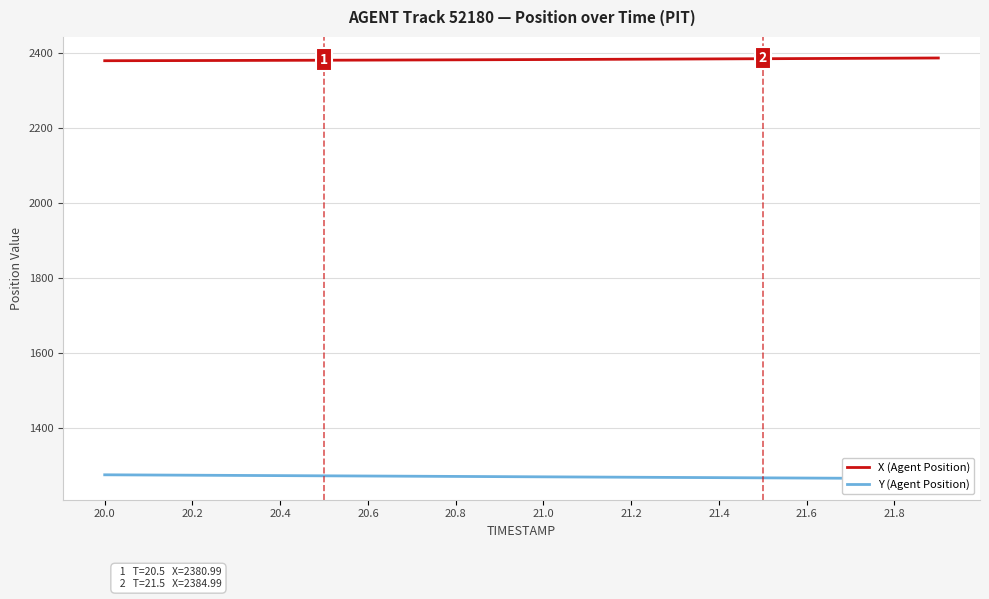

What is the highest value of the X (Agent Position) series?

2386.9